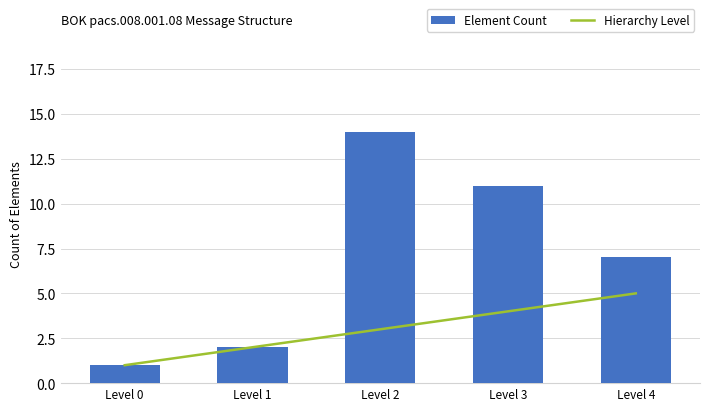

Reading right to left, list all the values displayed in this chart.

Hierarchy Level: 5	4	3	2	1
Element Count: 7	11	14	2	1